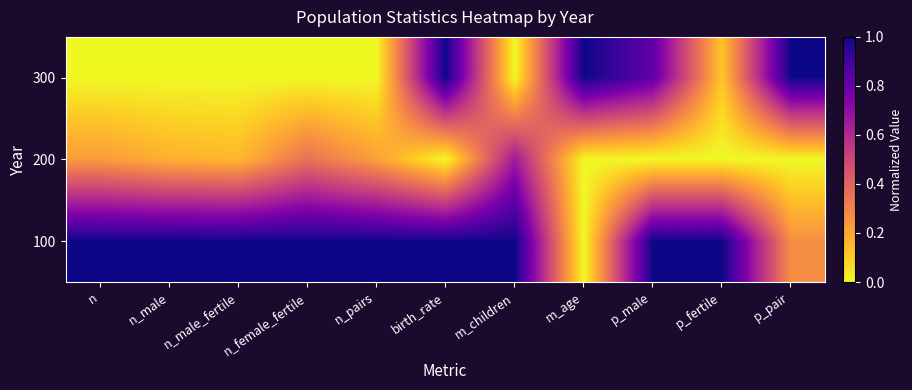

Rank the series by their average value, from highest to lowest.

100, 300, 200